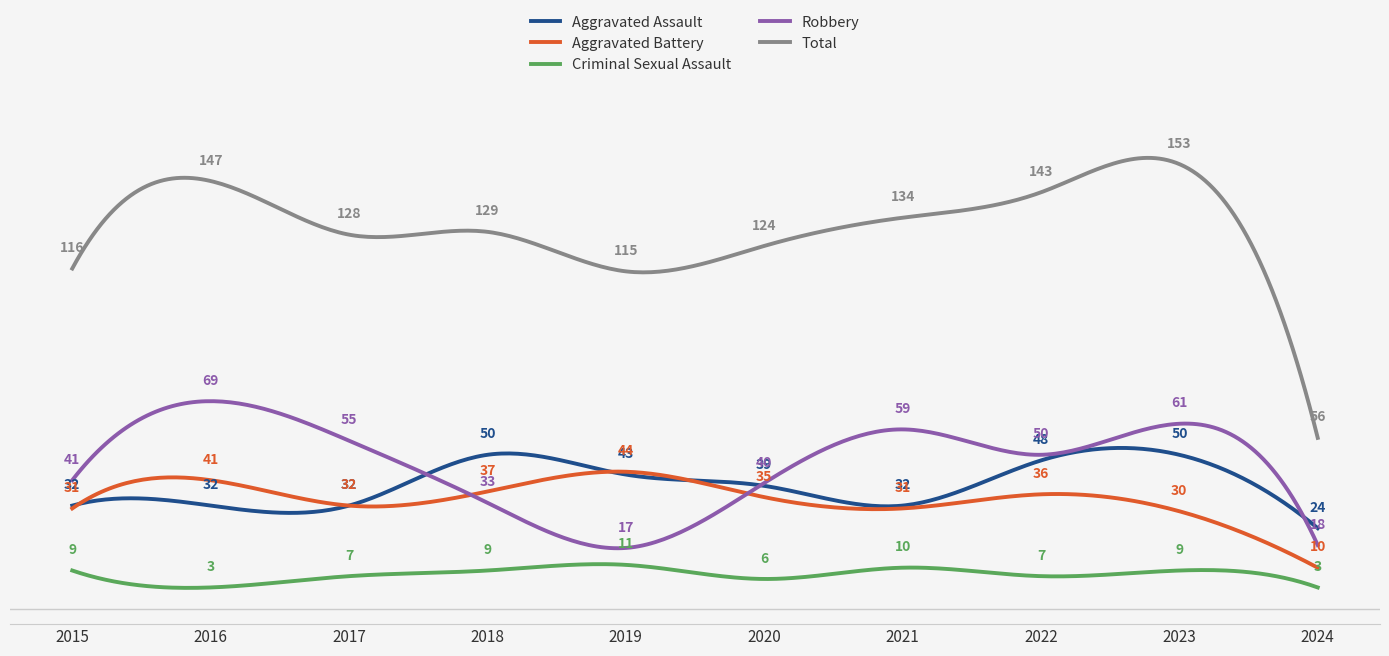

What are all the series names shown in the legend?

Aggravated Assault, Aggravated Battery, Criminal Sexual Assault, Robbery, Total